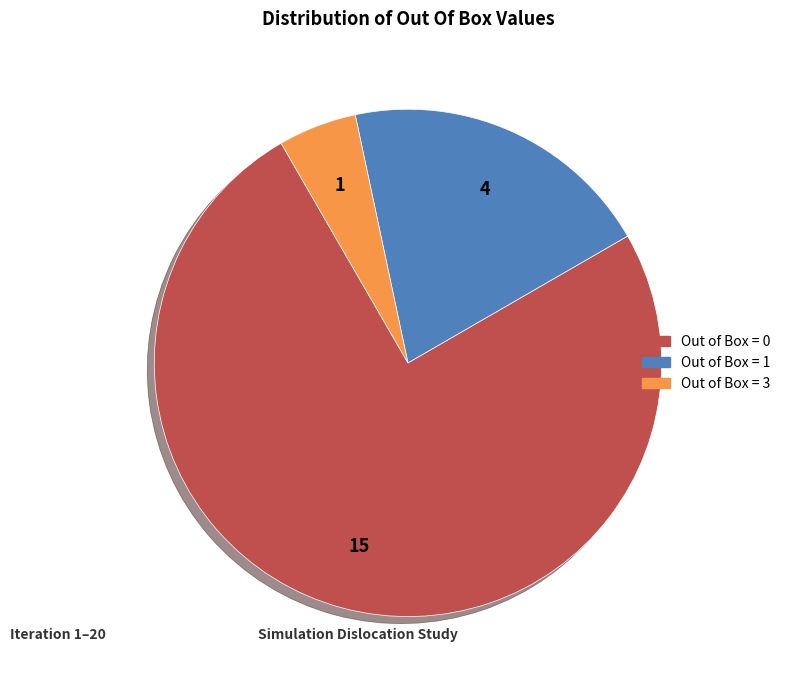

Does Out of Box = 0 account for over 50% of the chart?

Yes